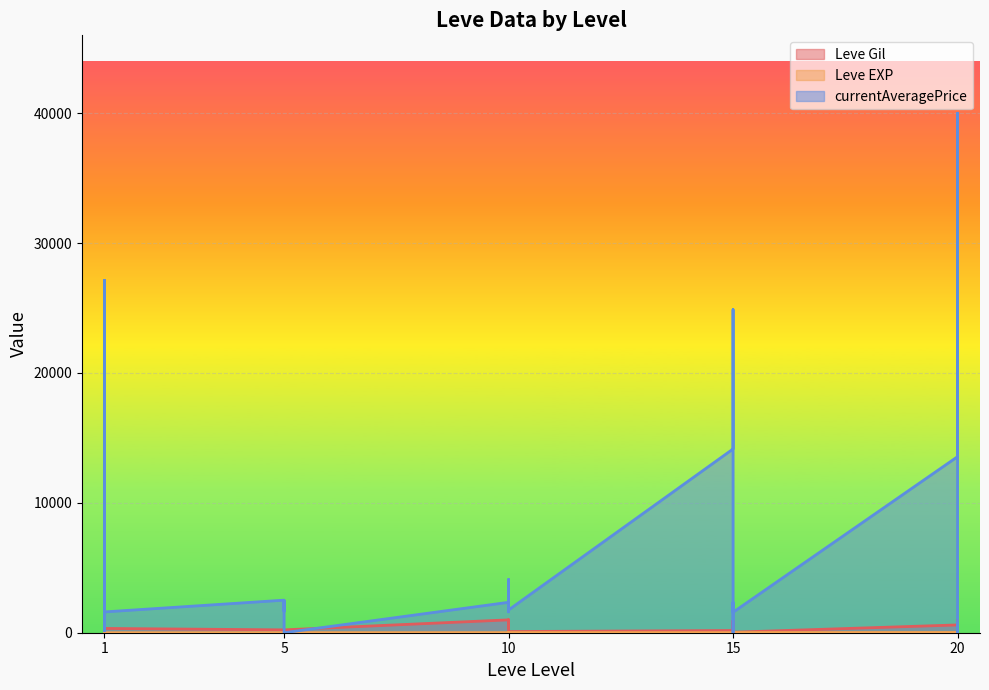

How many lines are shown in the chart?

3